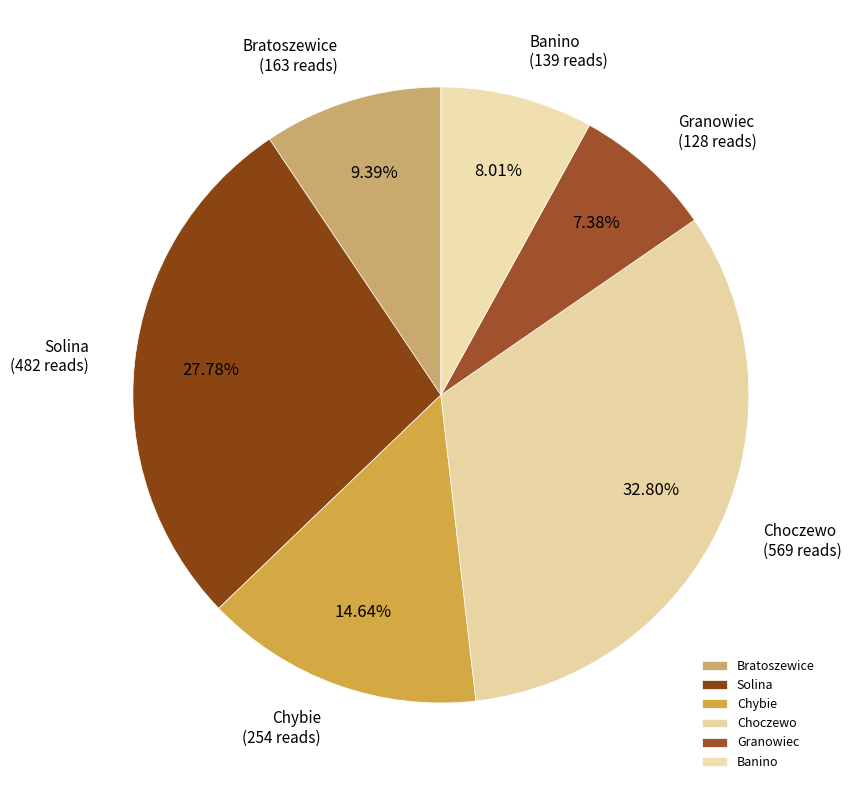

Approximately how many times larger is the value at Choczewo compared to Granowiec?

4.4